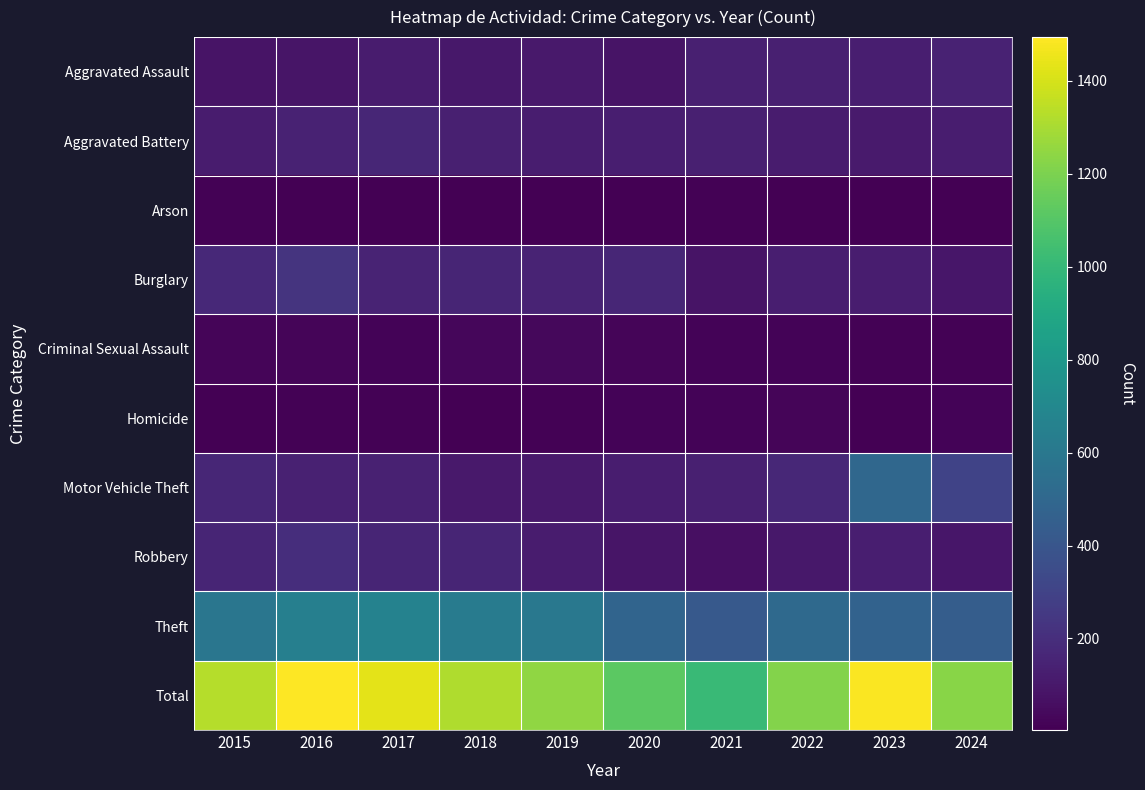

Which series has the largest total across all categories?

Total